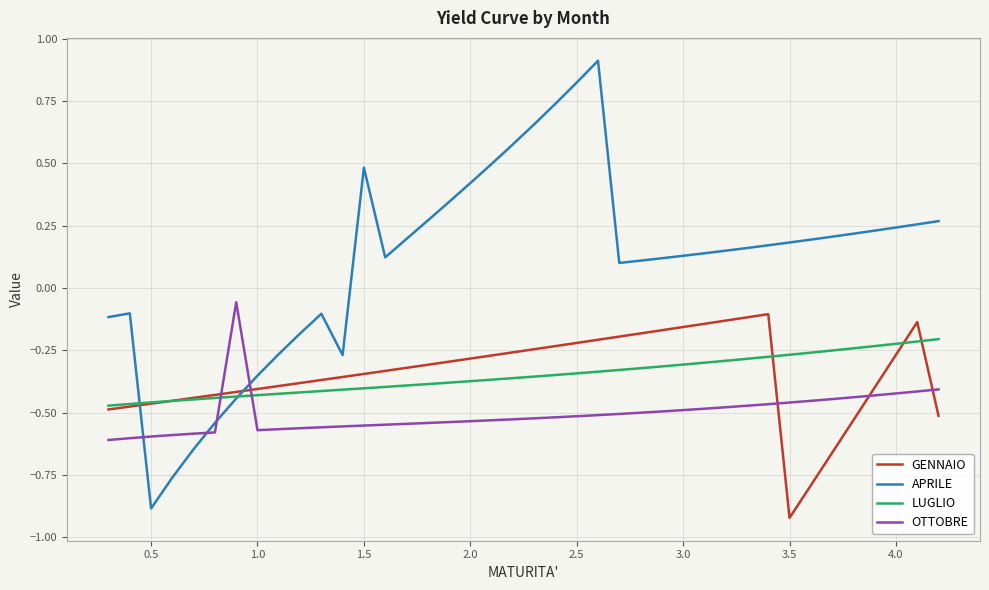

Which series has the largest range (max minus min)?

APRILE